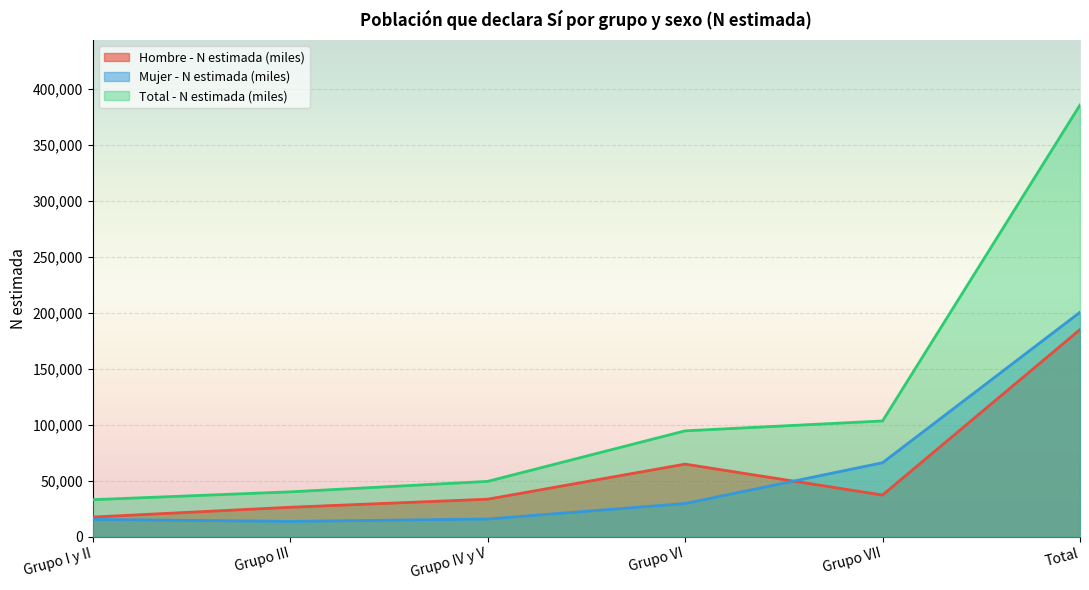

List the labels in order of Mujer - N estimada (miles) value, smallest first.

Grupo III, Grupo I y II, Grupo IV y V, Grupo VI, Grupo VII, Total